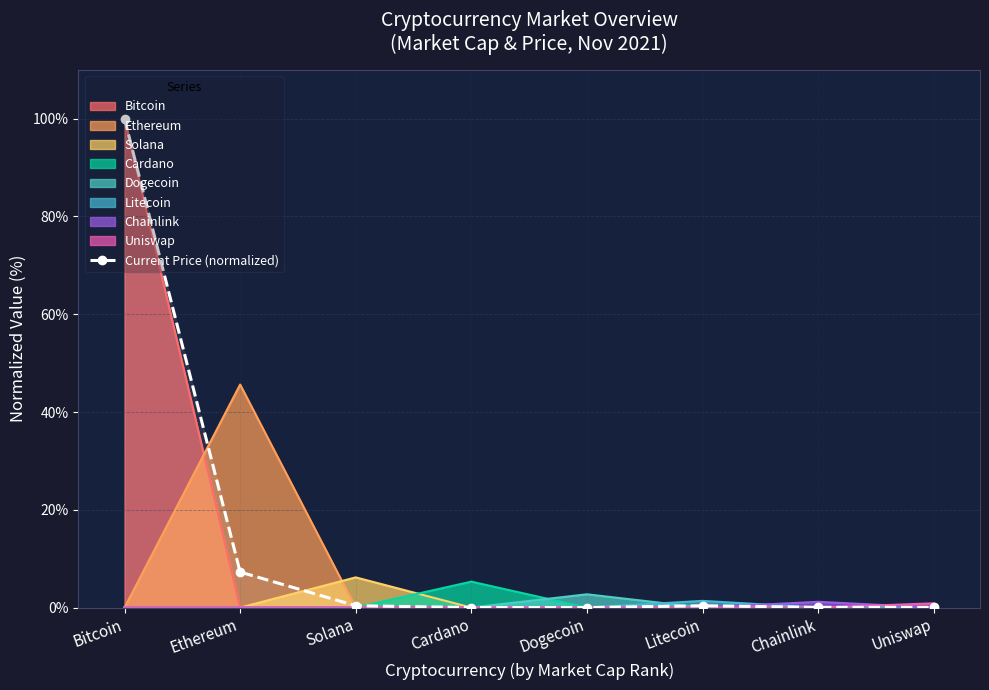

Reading right to left, transcribe all the data shown in this chart.

Uniswap=0.0	Chainlink=0.0	Litecoin=0.4	Dogecoin=0.0	Cardano=0.0	Solana=0.4	Ethereum=7.3	Bitcoin=100.0